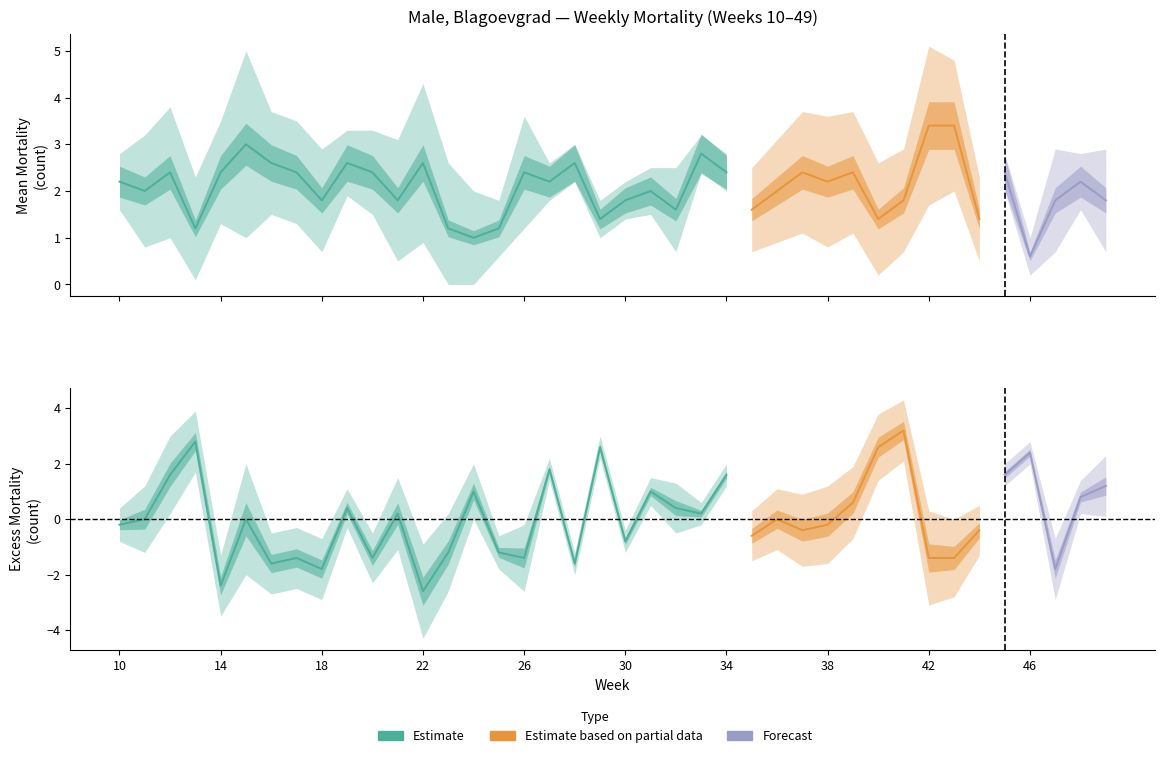

True or false: Upper_bound_Mean_mortality has a value of 3.2 at 29.

False